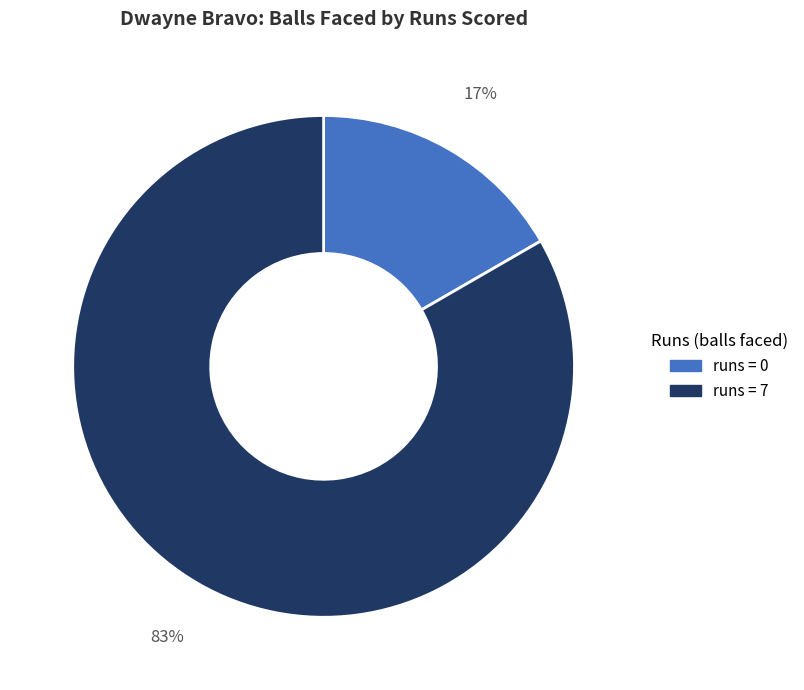

To the nearest percent, what is the average slice percentage?

50%